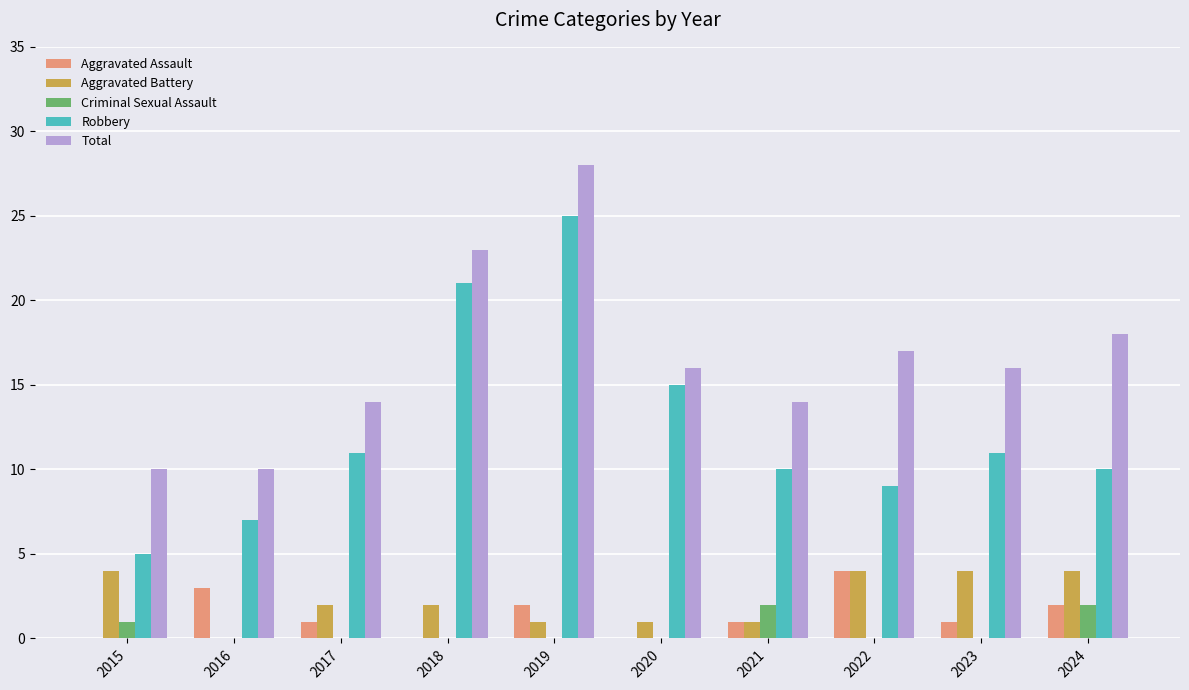

At which category does the chart reach its peak across all series?

2019